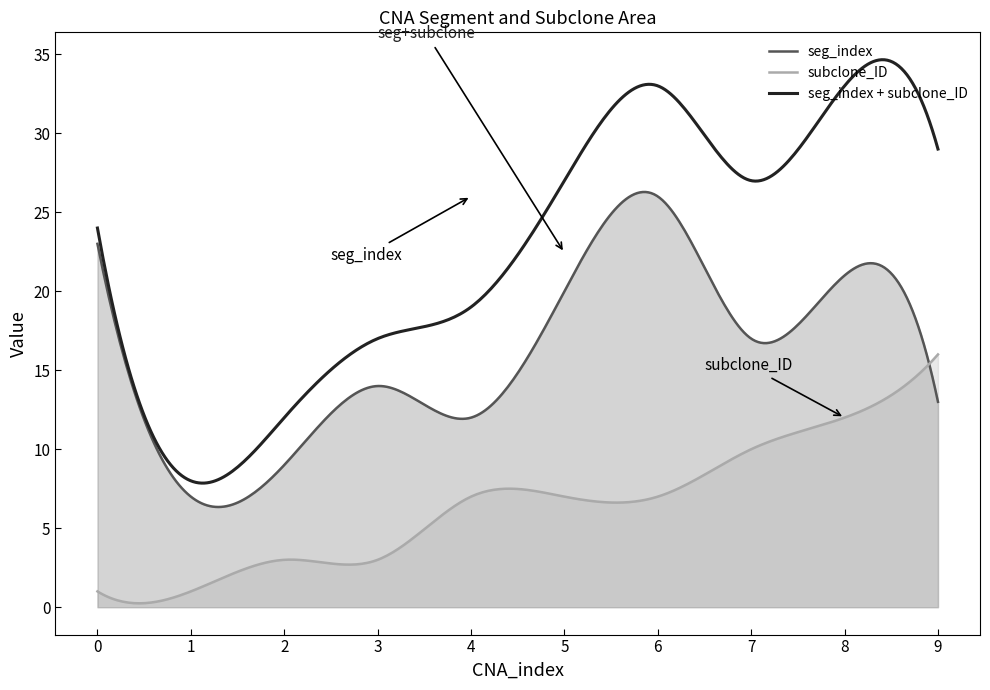

What is the difference between the subclone_ID values at 6 and 9?

9